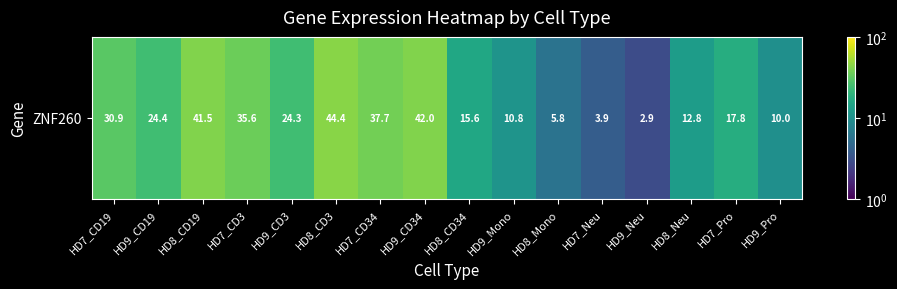

List the labels in order of value, largest first.

HD8_CD3, HD9_CD34, HD8_CD19, HD7_CD34, HD7_CD3, HD7_CD19, HD9_CD19, HD9_CD3, HD7_Pro, HD8_CD34, HD8_Neu, HD9_Mono, HD9_Pro, HD8_Mono, HD7_Neu, HD9_Neu